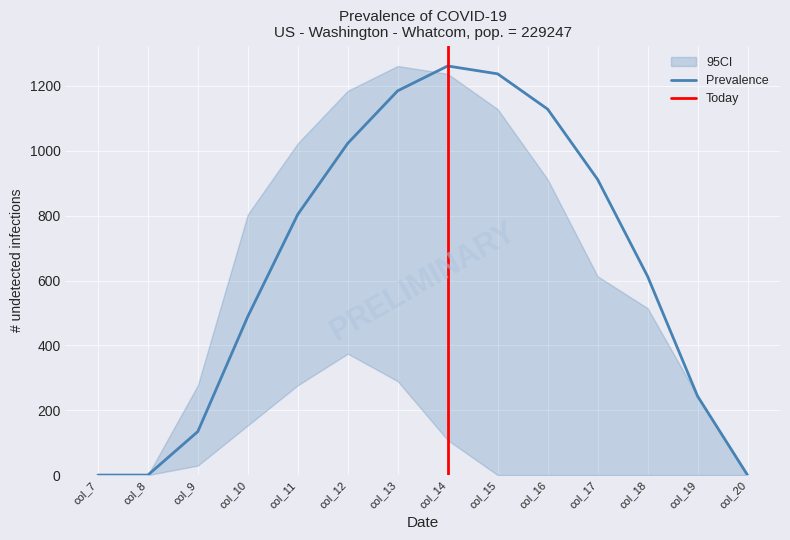

Where is Prevalence nearest to the value 630?

col_18